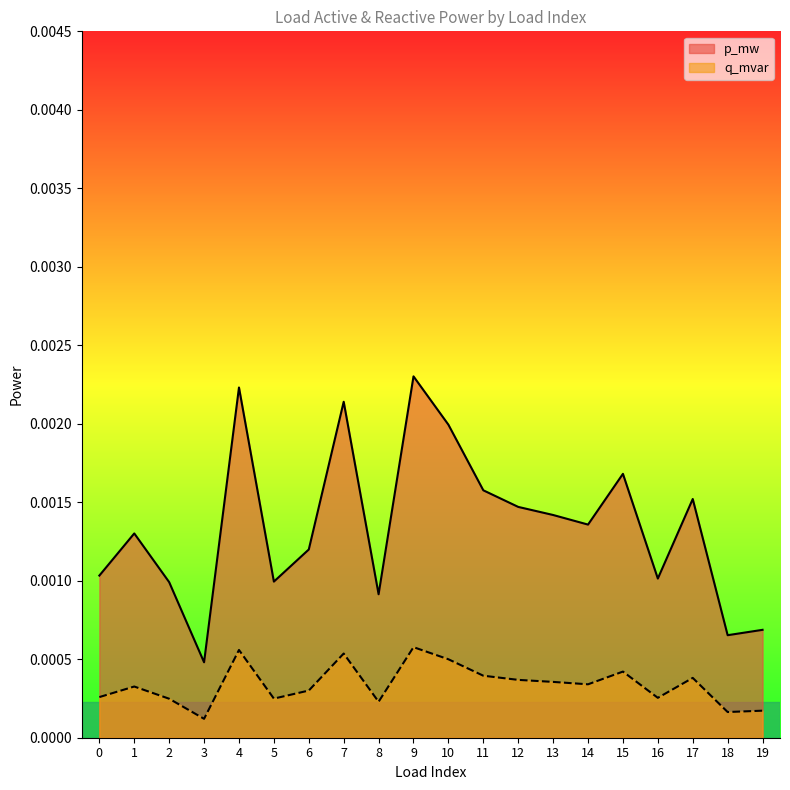

At 17, list the series in order from largest to smallest.

p_mw, q_mvar